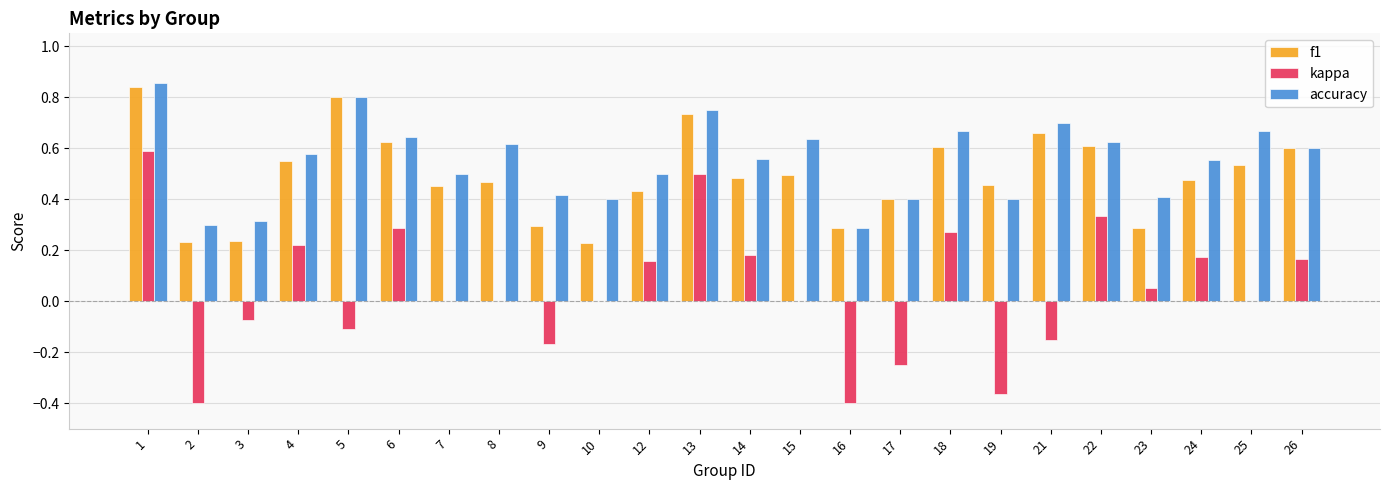

Which series changed the most between 5 and 25?

f1